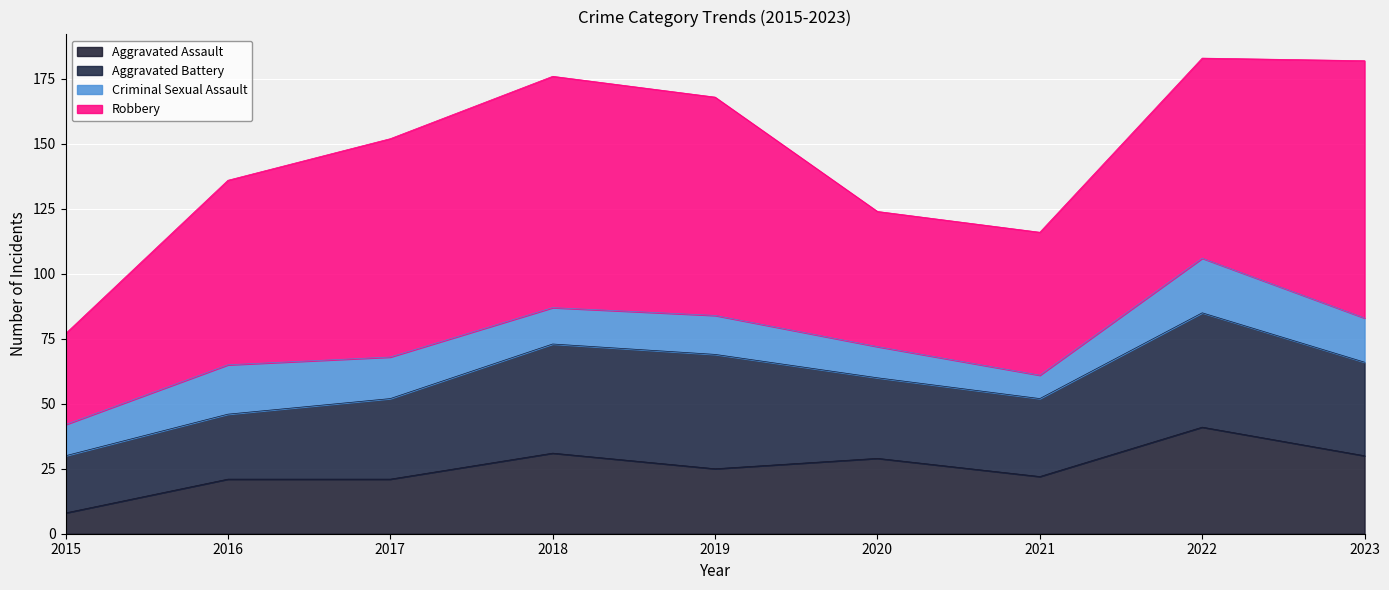

What is the sum of the Robbery values at 2019 and 2016?

155